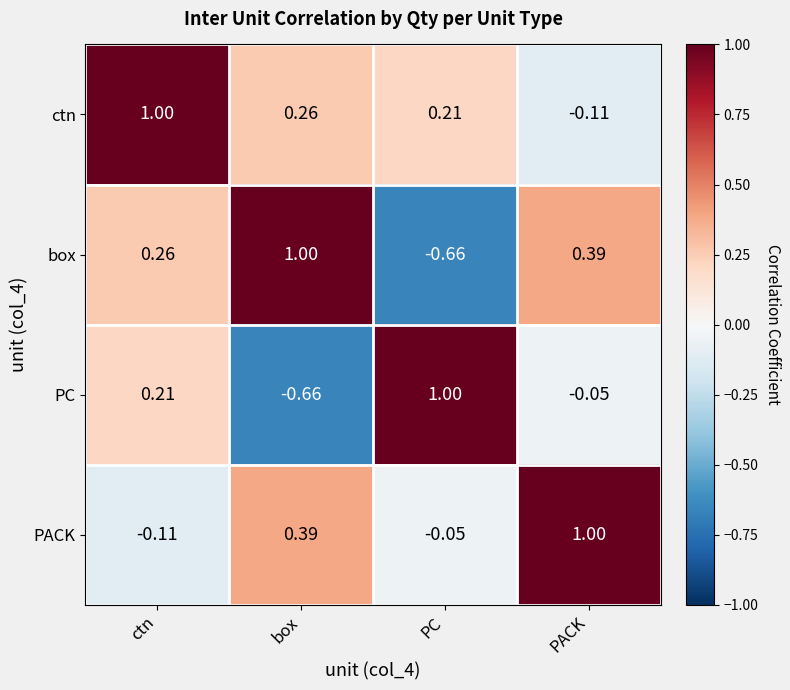

How many data points does each series have?

4